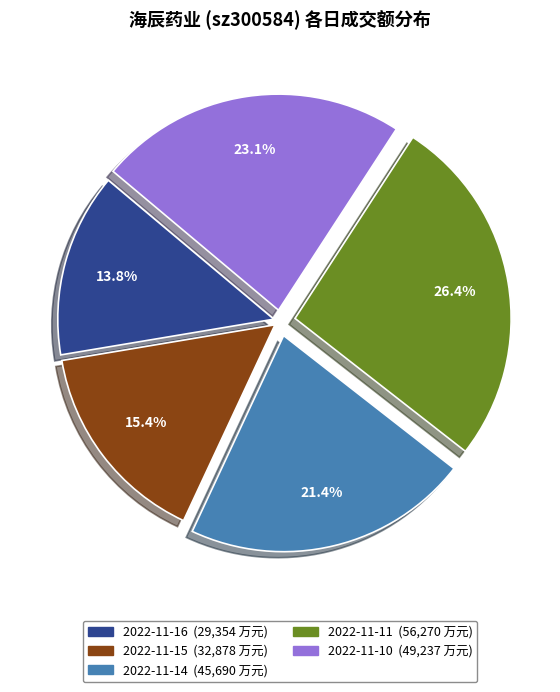

Which category has the biggest portion of the pie?

2022-11-11